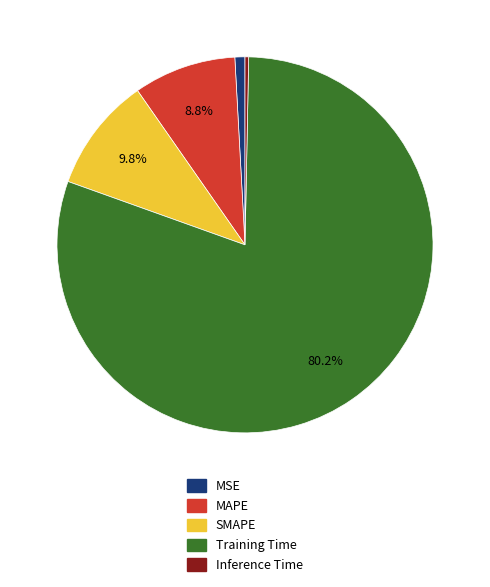

How many segments does this pie chart have?

5